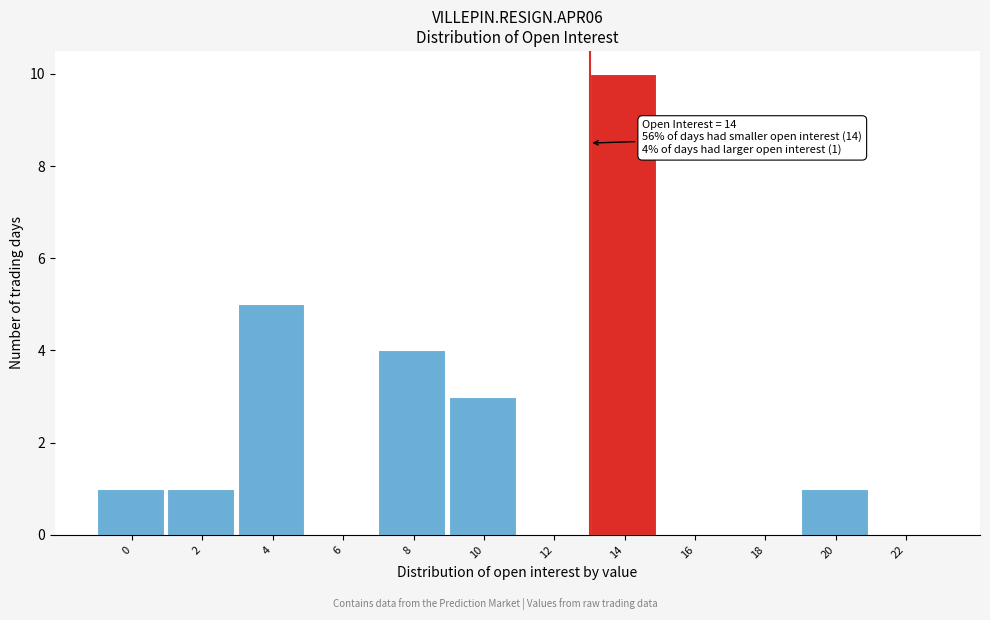

Reading left to right, list all the values displayed in this chart.

0=1	2=1	4=5	6=0	8=4	10=3	12=0	14=10	16=0	18=0	20=1	22=0